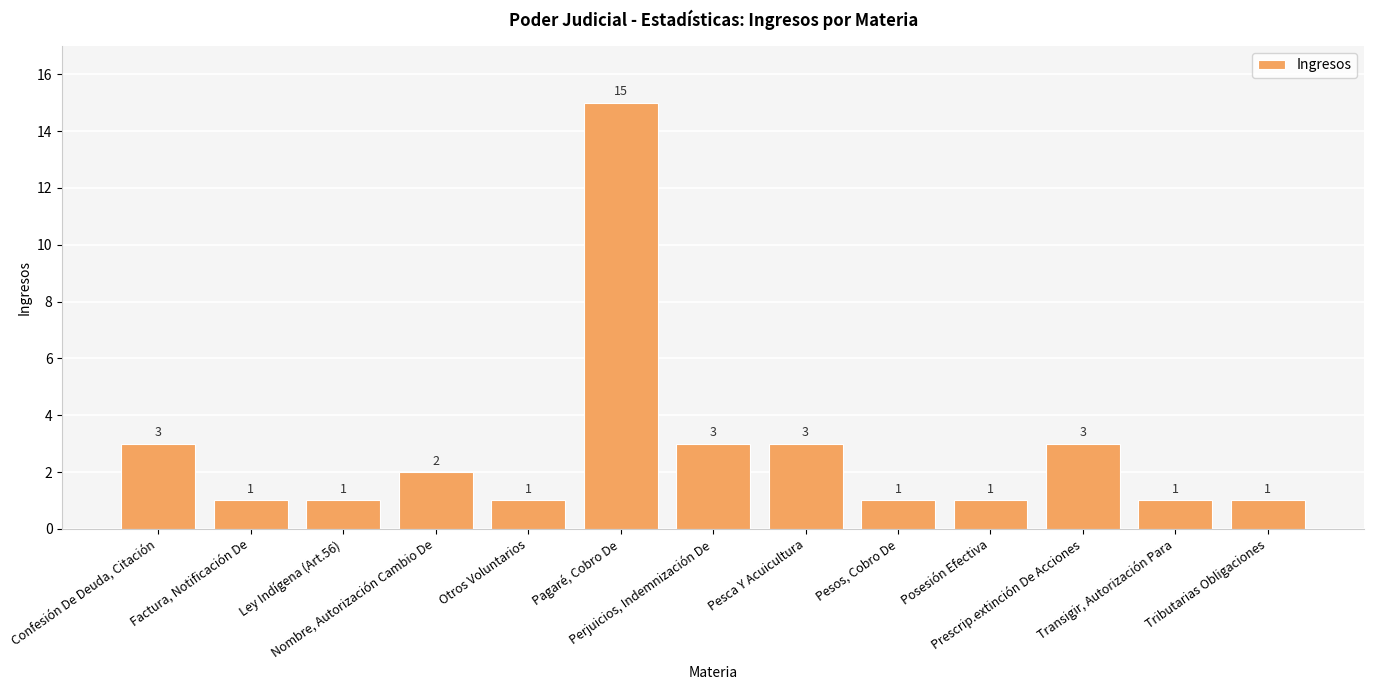

Are the bars grouped side by side (vs. stacked)?

No